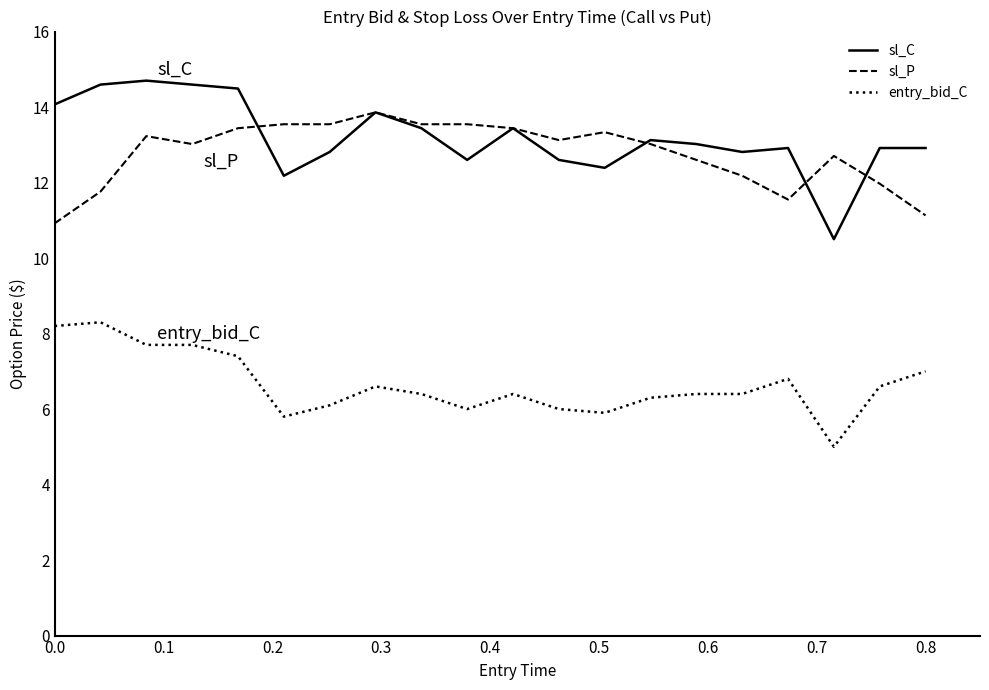

What is the smallest value displayed?

5.0